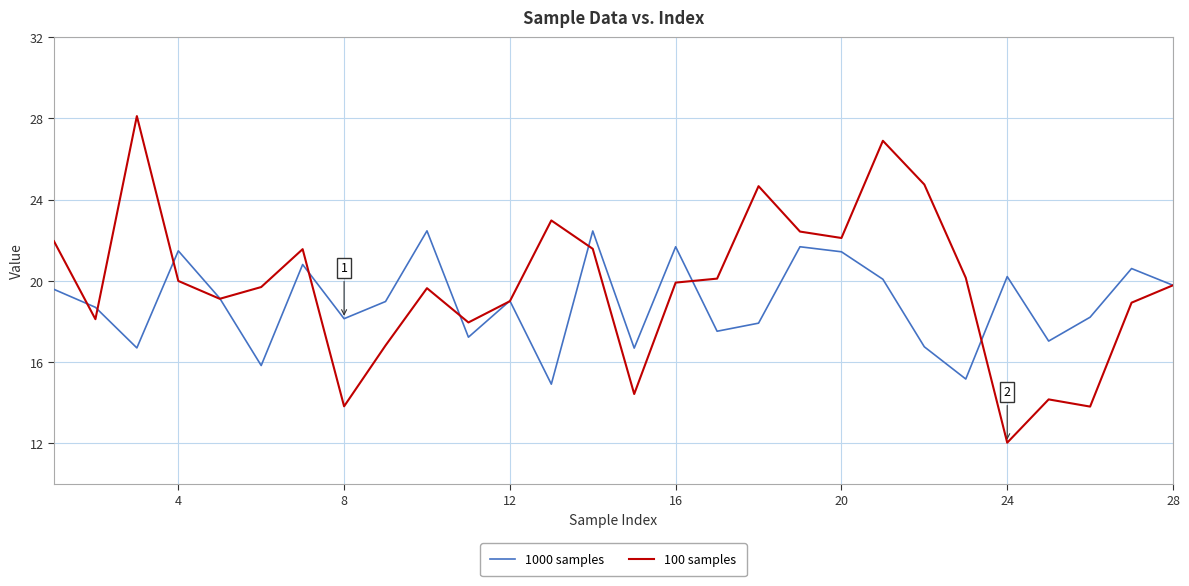

What is the maximum value shown in the chart?

28.1